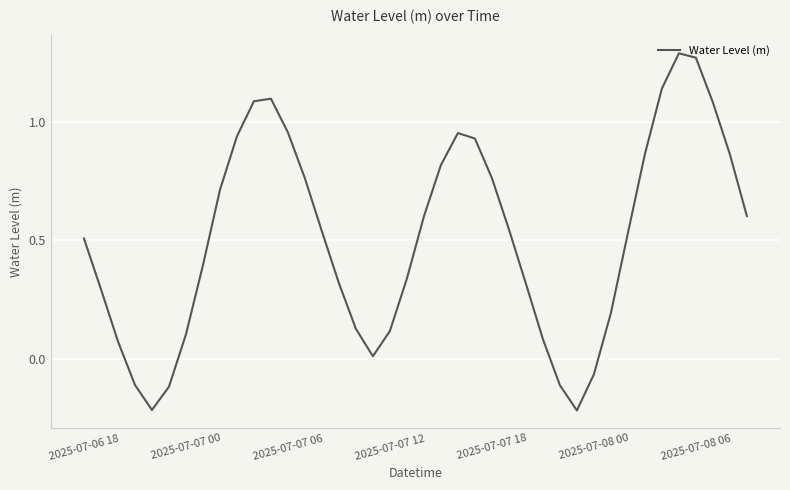

What is the difference between the maximum and minimum values?

1.5